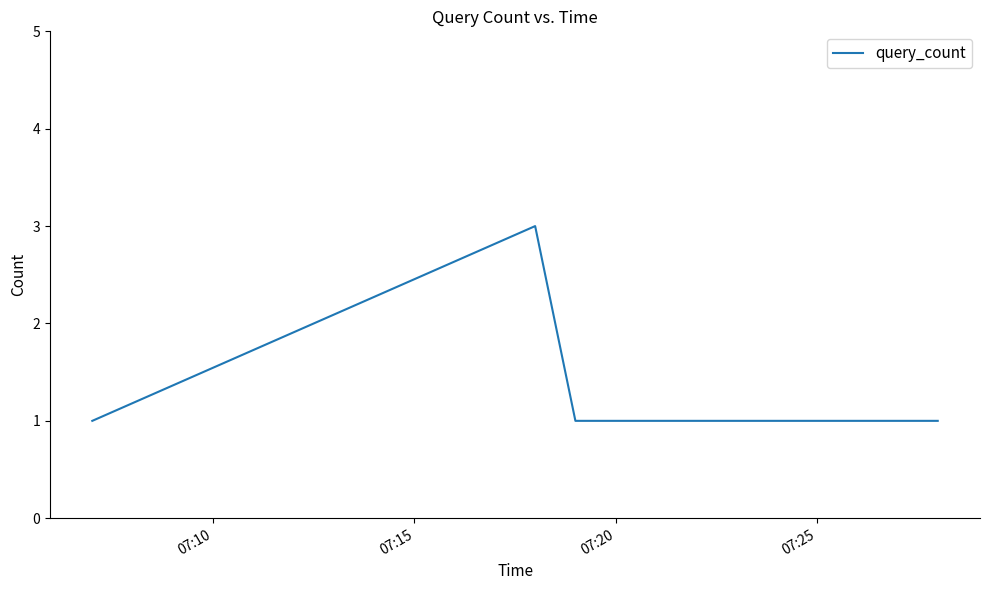

What is the sum of all values?

6